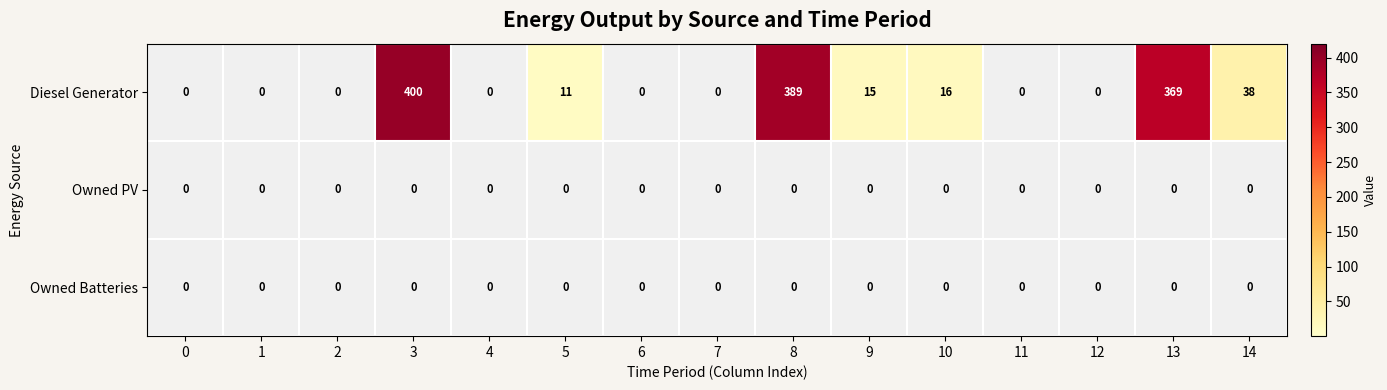

How many categories are shown in the chart?

15